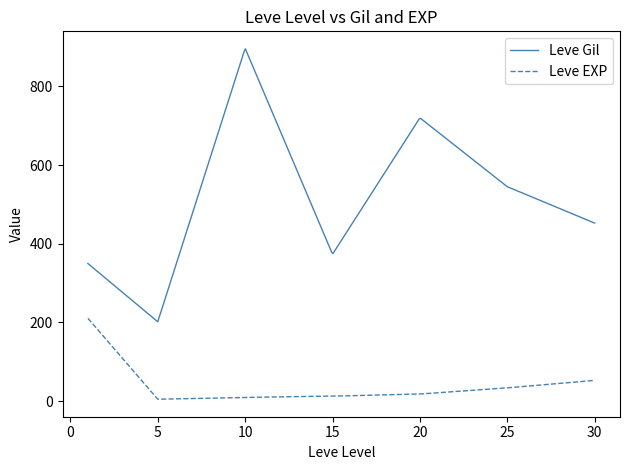

What is the highest value of the Leve EXP series?

210.7